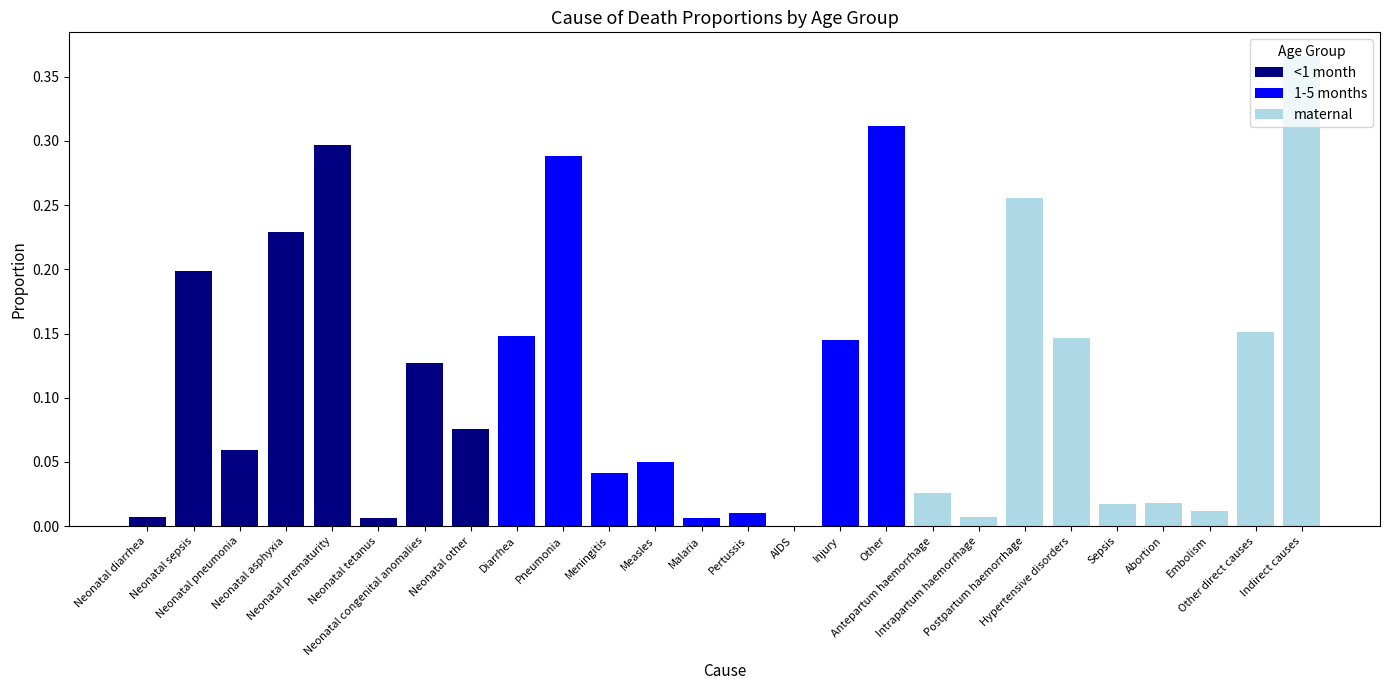

Are the bars grouped side by side (vs. stacked)?

No